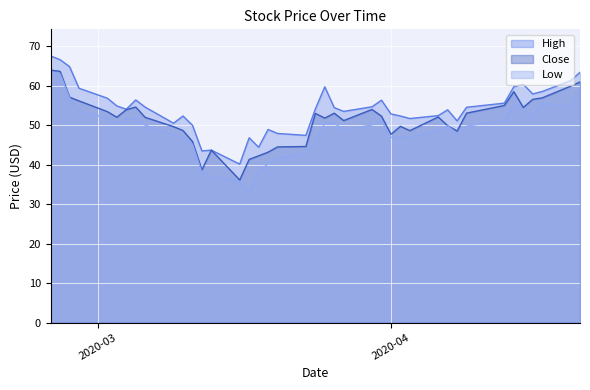

How many lines are shown in the chart?

3